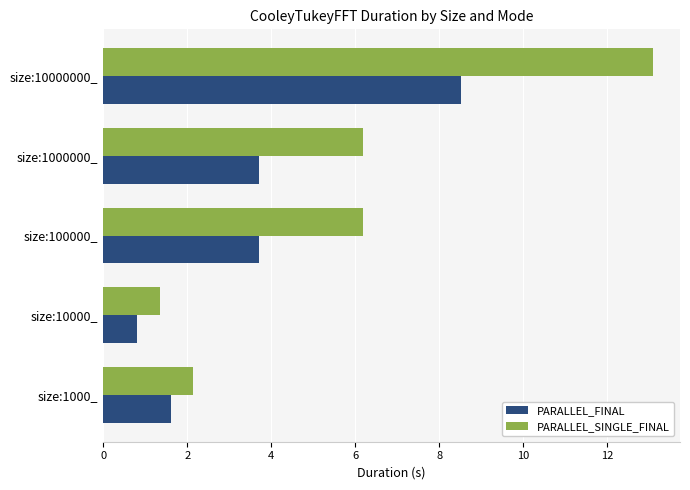

What is the approximate value of PARALLEL_FINAL at size:100000_?

3.7